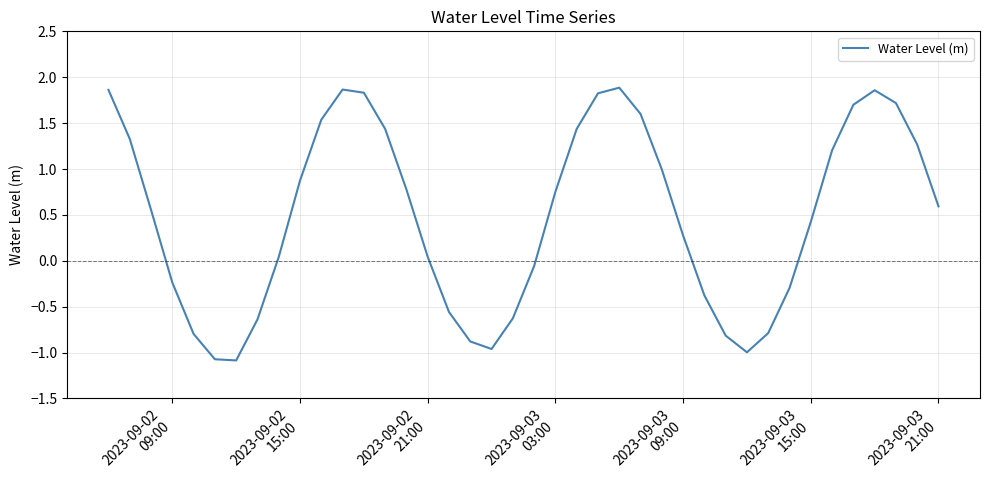

How many negative values are there?

15